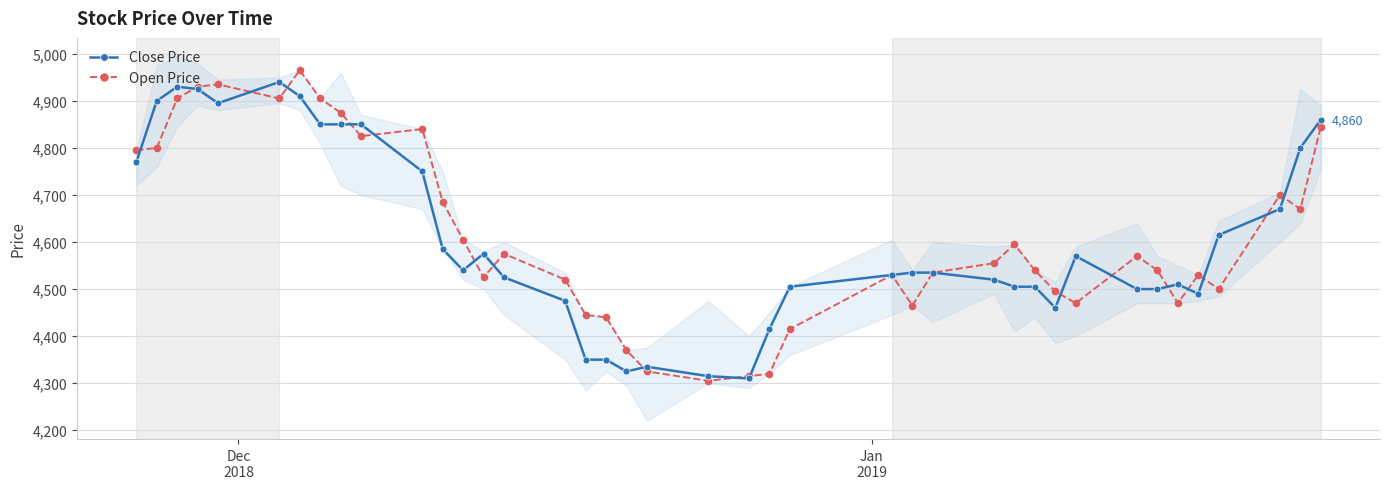

What is the value of the Open Price point at the 23rd from the left?

4320